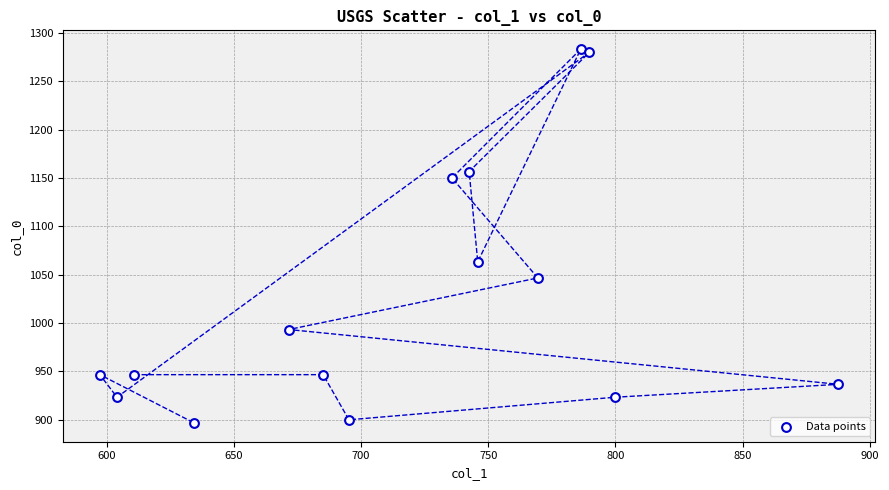

What is the range of X values (max minus min)?

290.2